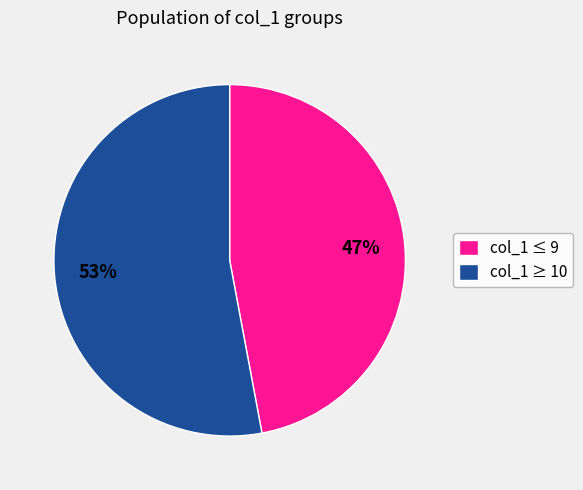

Do col_1 ≤ 9 and col_1 ≥ 10 together represent more than half of the pie?

Yes